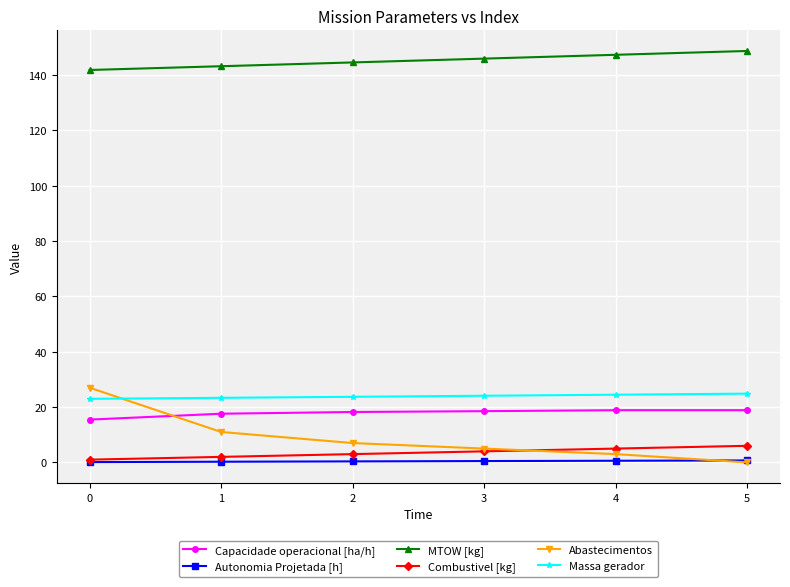

Which series has the largest total across all categories?

MTOW [kg]